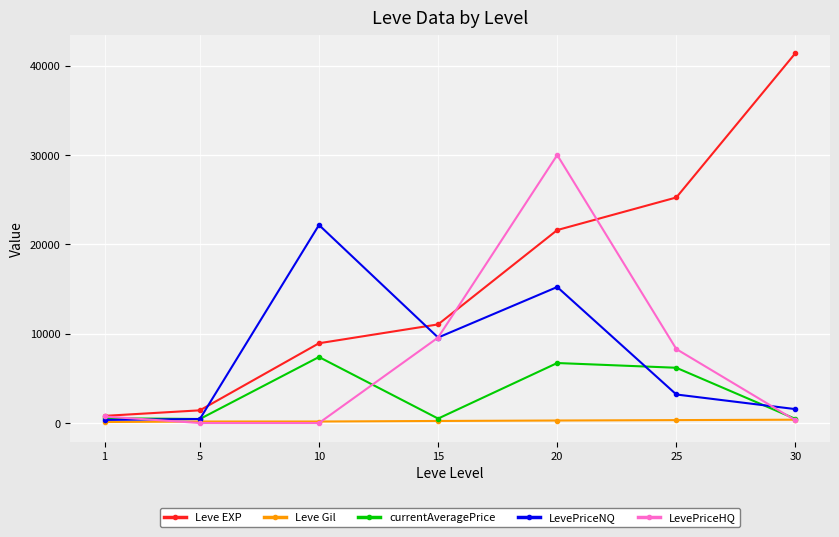

What is the maximum value shown in the chart?

41410.0